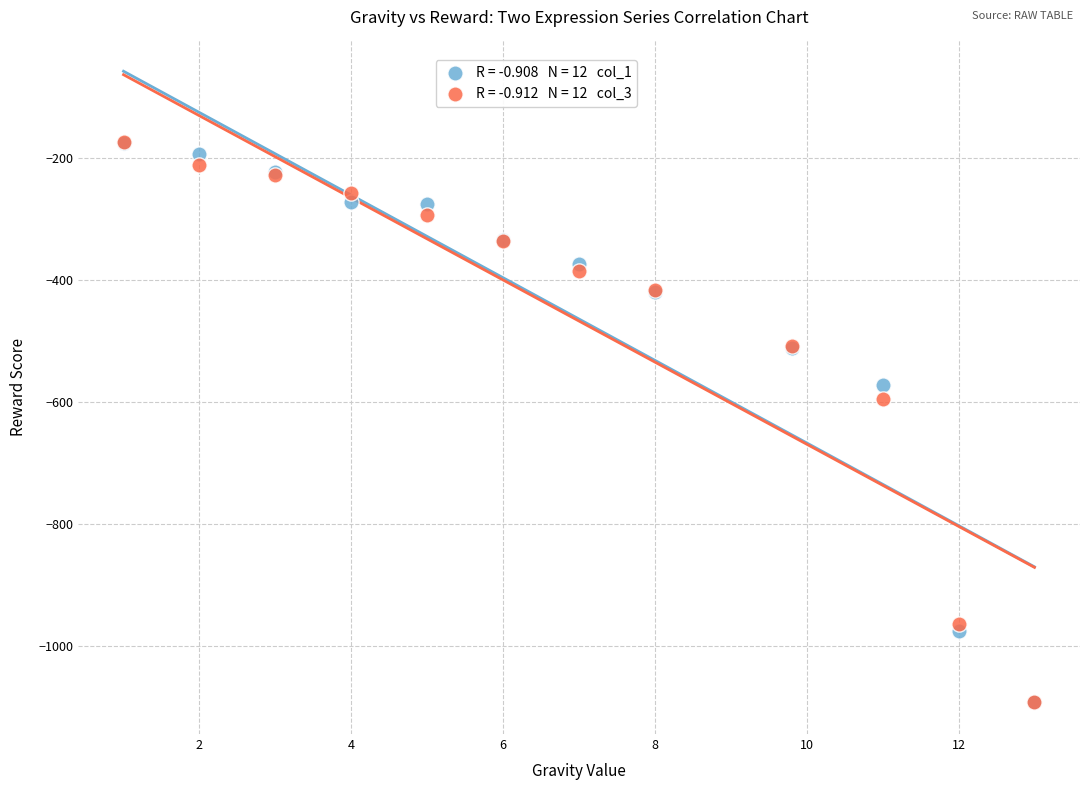

Across all series, what Y value is closest to -633?

-594.3